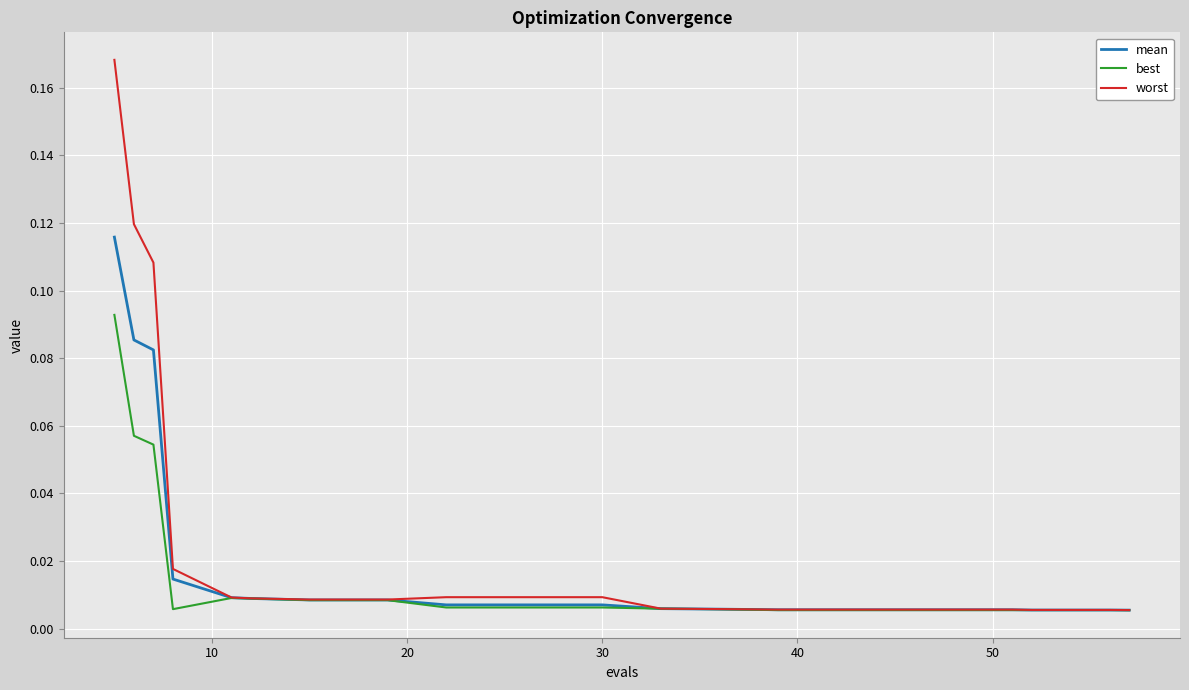

At how many categories does at least one series exceed 0?

20